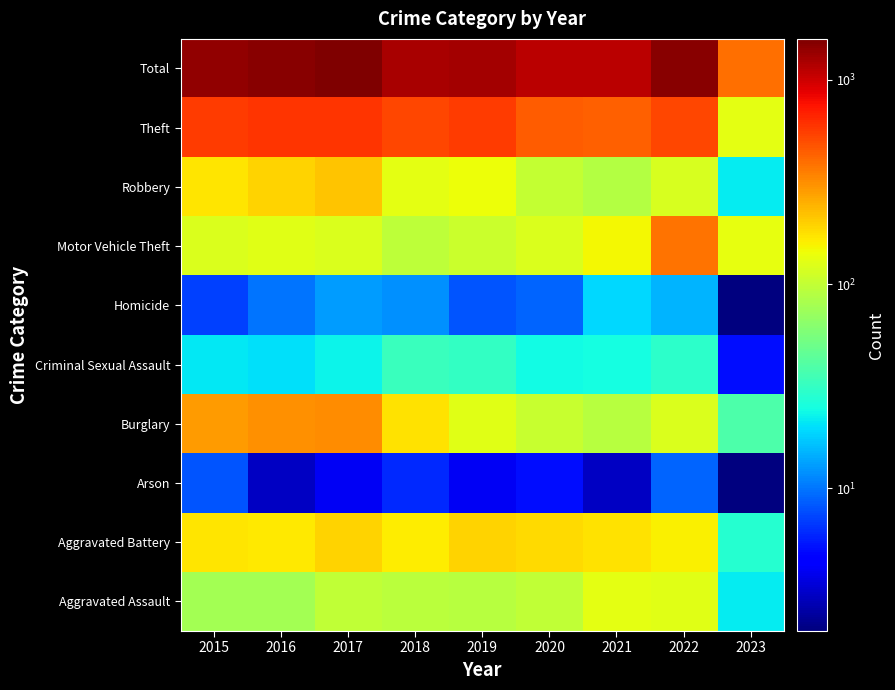

Reading left to right, transcribe all the data shown in this chart.

Aggravated Assault: 2015=79	2016=79	2017=99	2018=93	2019=91	2020=99	2021=131	2022=128	2023=22
Aggravated Battery: 2015=169	2016=164	2017=194	2018=160	2019=193	2020=186	2021=175	2022=158	2023=28
Arson: 2015=8	2016=3	2017=4	2018=6	2019=4	2020=5	2021=3	2022=9	2023=2
Burglary: 2015=286	2016=307	2017=318	2018=176	2019=127	2020=104	2021=92	2022=120	2023=39
Criminal Sexual Assault: 2015=21	2016=20	2017=23	2018=33	2019=31	2020=24	2021=25	2022=30	2023=5
Homicide: 2015=7	2016=10	2017=13	2018=12	2019=8	2020=9	2021=19	2022=15	2023=2
Motor Vehicle Theft: 2015=121	2016=128	2017=122	2018=96	2019=107	2020=123	2021=148	2022=384	2023=136
Robbery: 2015=172	2016=196	2017=213	2018=132	2019=143	2020=102	2021=88	2022=118	2023=22
Theft: 2015=561	2016=594	2017=599	2018=521	2019=563	2020=452	2021=435	2022=528	2023=133
Total: 2015=1424	2016=1501	2017=1585	2018=1229	2019=1267	2020=1104	2021=1116	2022=1490	2023=389